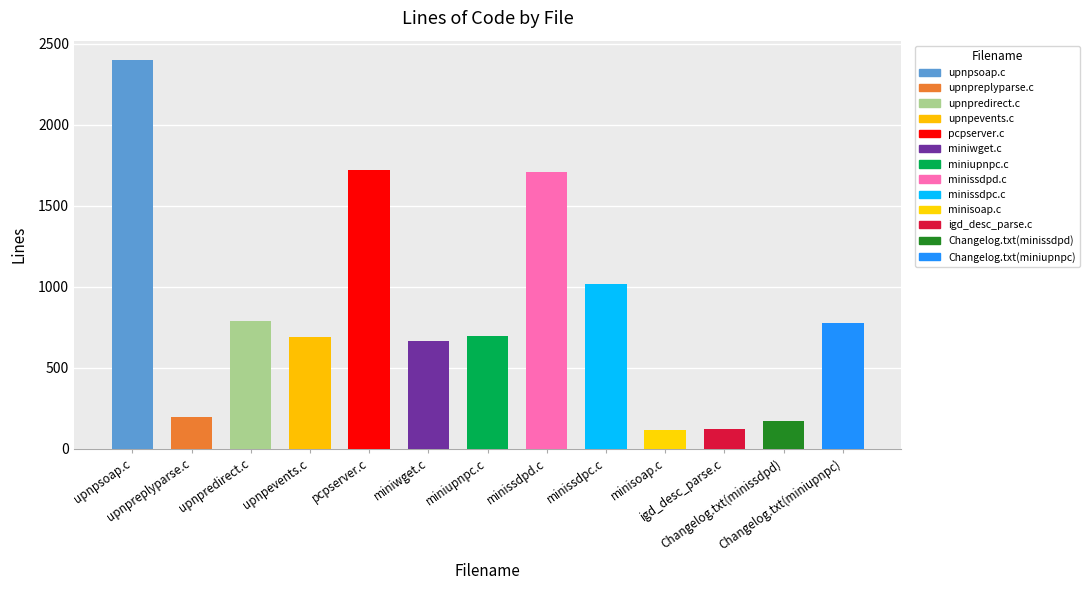

What is the minimum value shown in the chart?

117